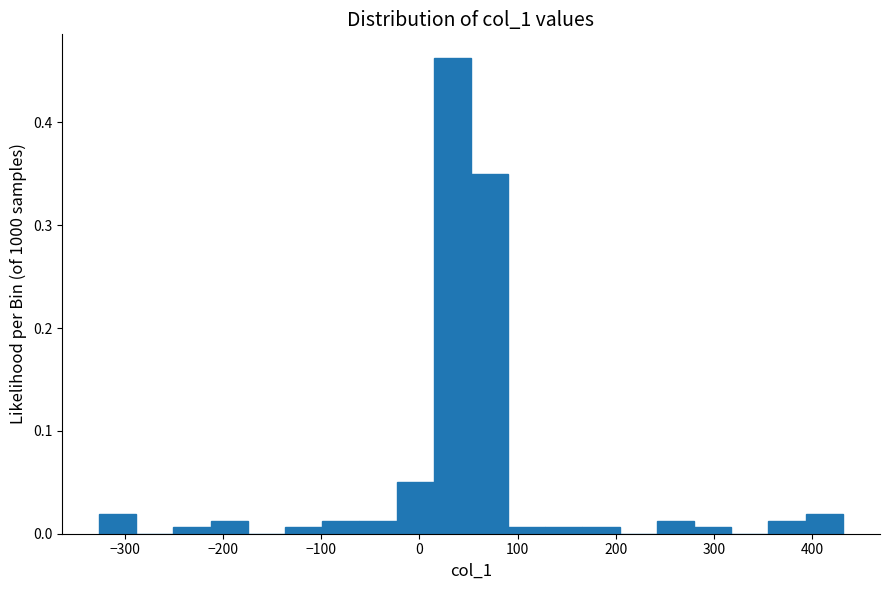

Around what value on the x-axis is the tallest bar? Give the approximate position of its centre, as read against the axis.

30